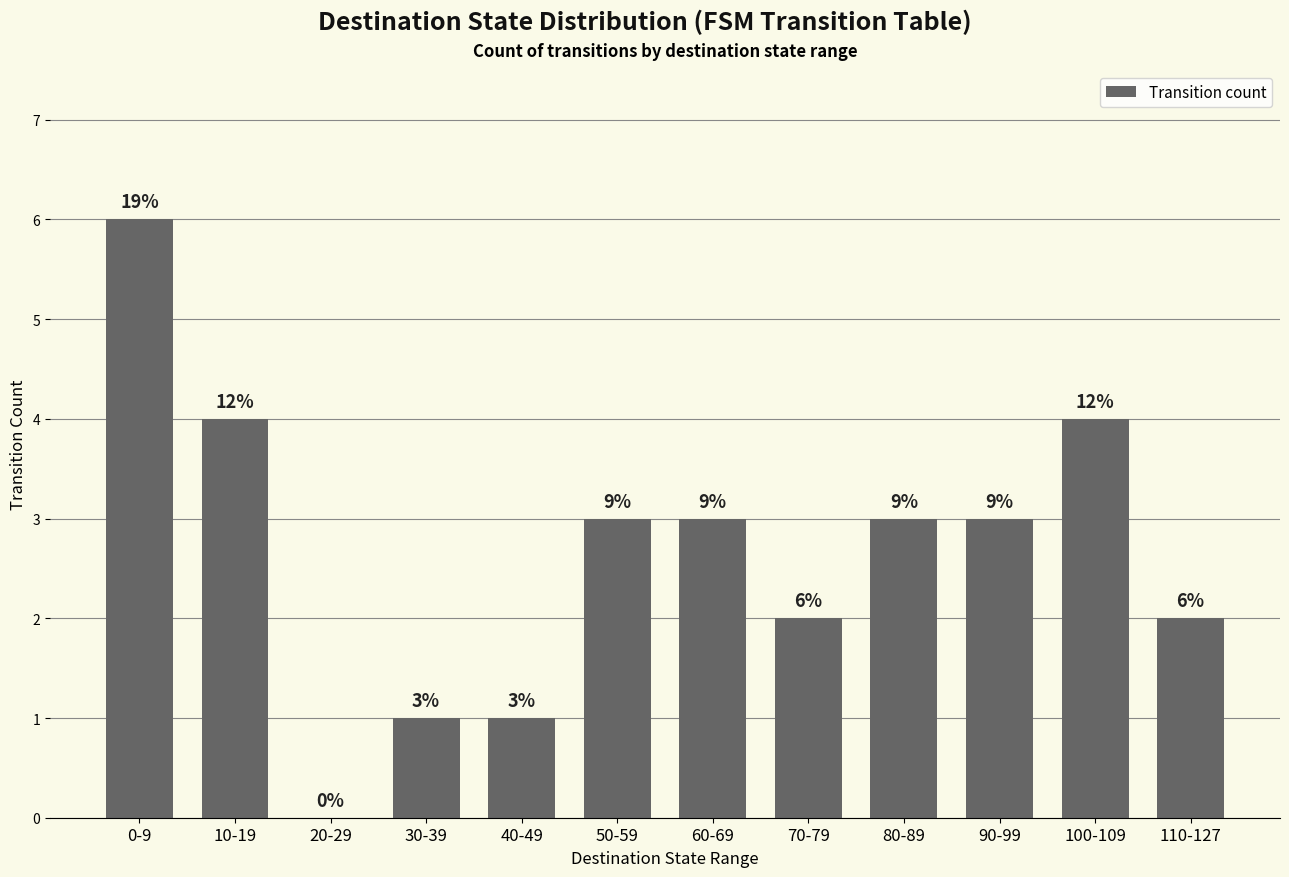

Are the bars horizontal?

No